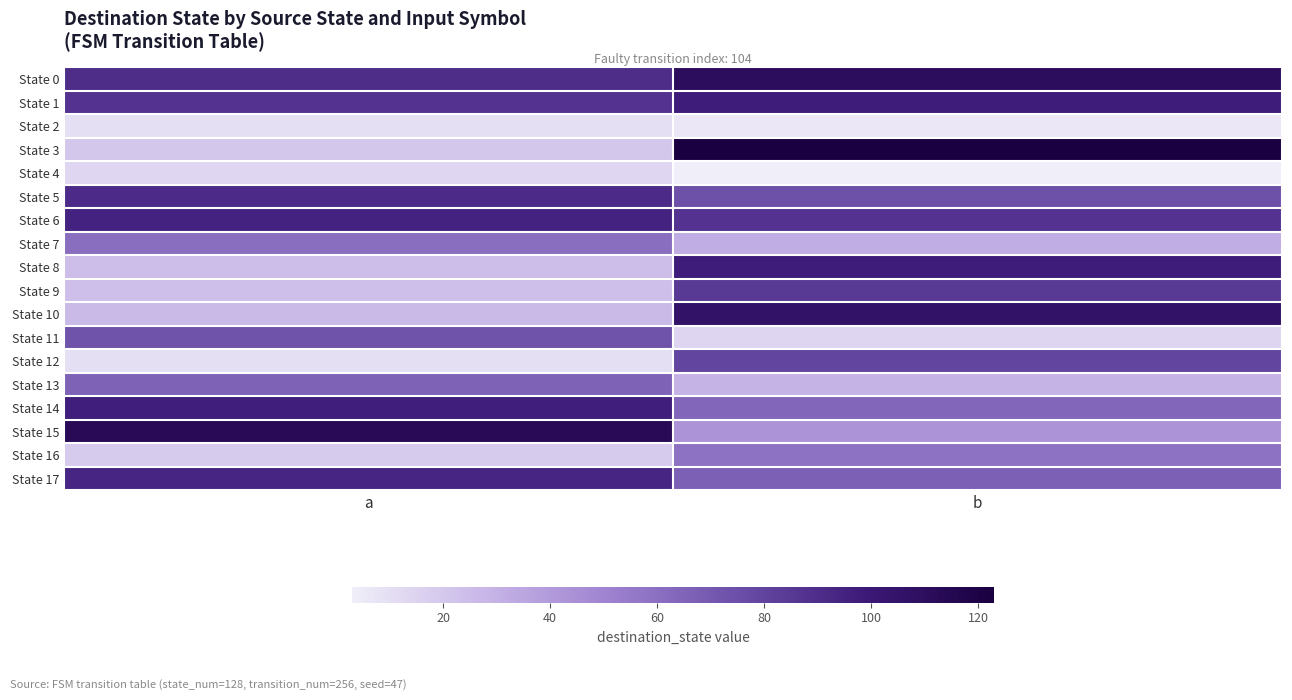

What is the difference between the highest and lowest values at a?

103